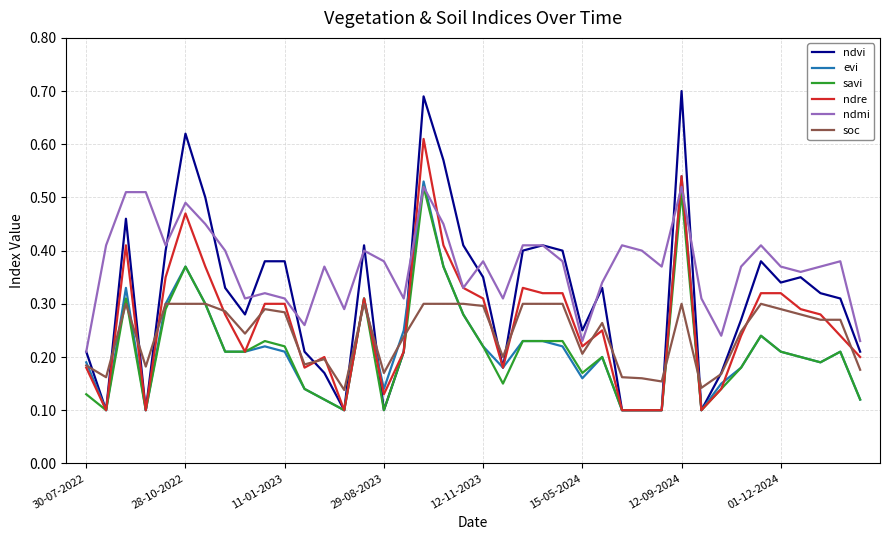

Does the chart display data point markers on the line(s)?

No